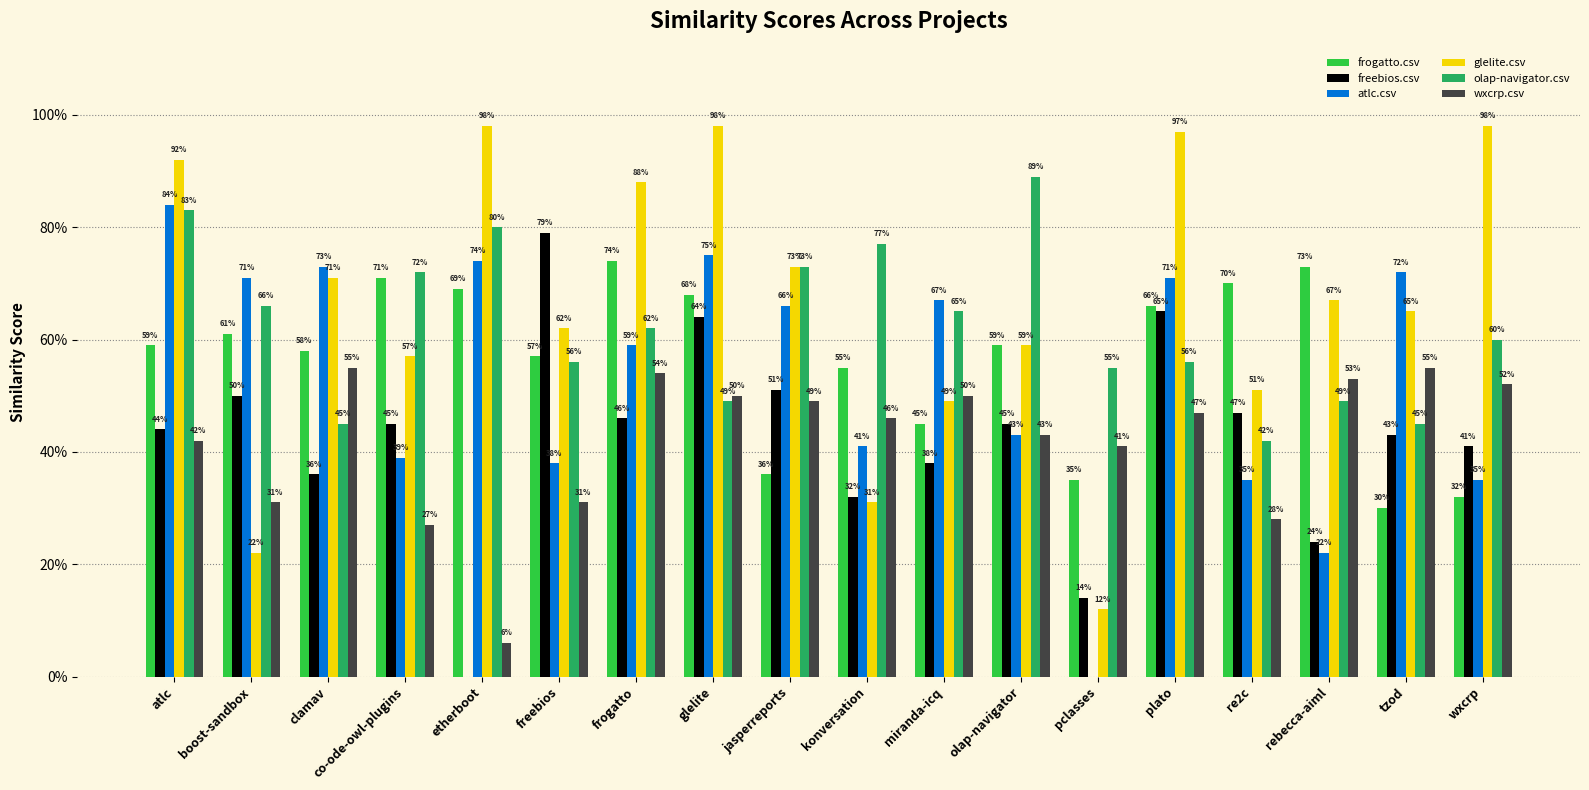

List the labels in order of atlc.csv value, smallest first.

pclasses, rebecca-aiml, re2c, wxcrp, freebios, co-ode-owl-plugins, konversation, olap-navigator, frogatto, jasperreports, miranda-icq, boost-sandbox, plato, tzod, clamav, etherboot, glelite, atlc